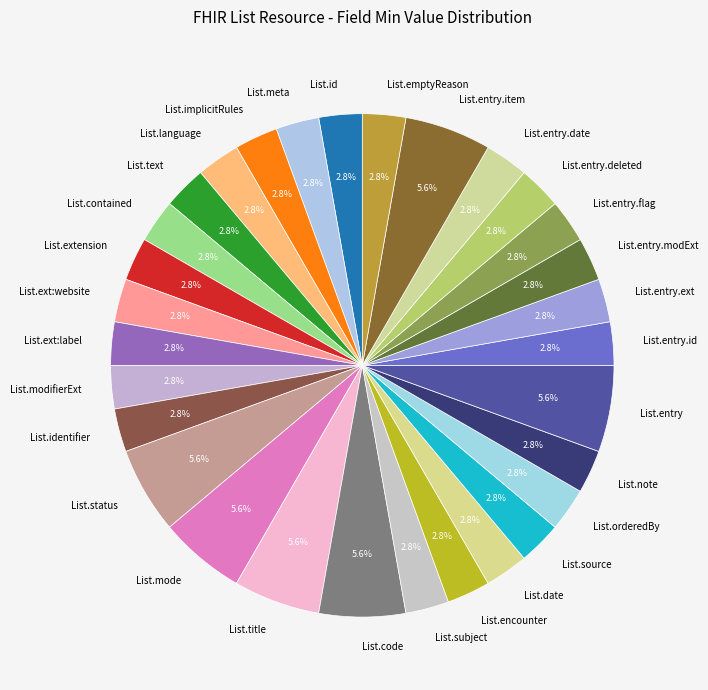

What percentage is NOT represented by List.entry.ext?

97.2%